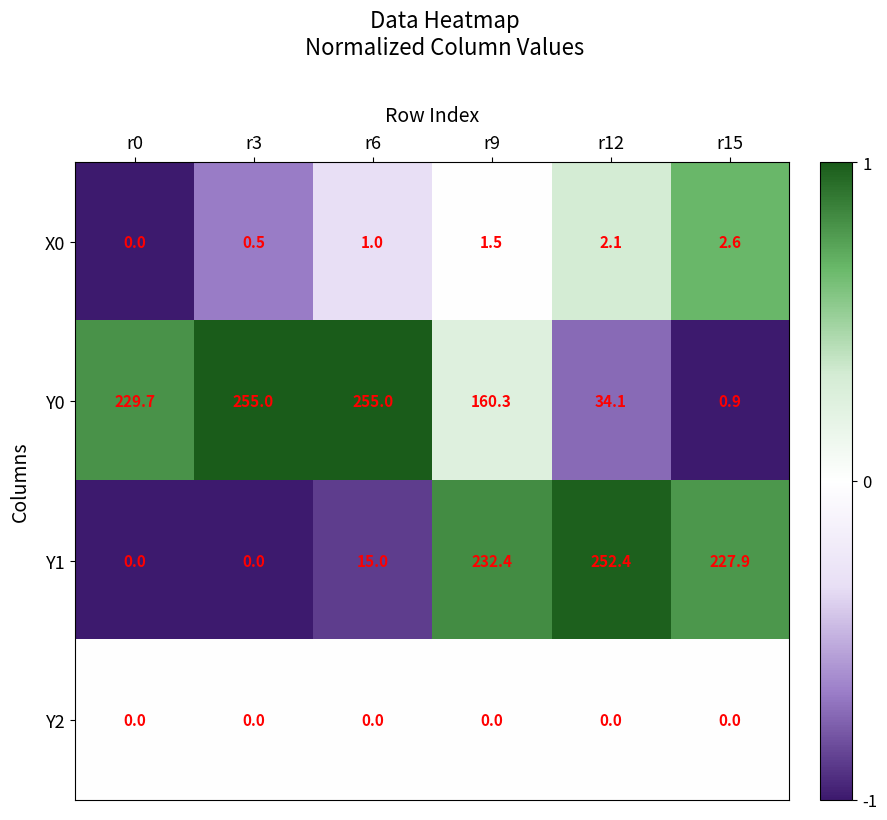

Which series has the largest range (max minus min)?

Y0